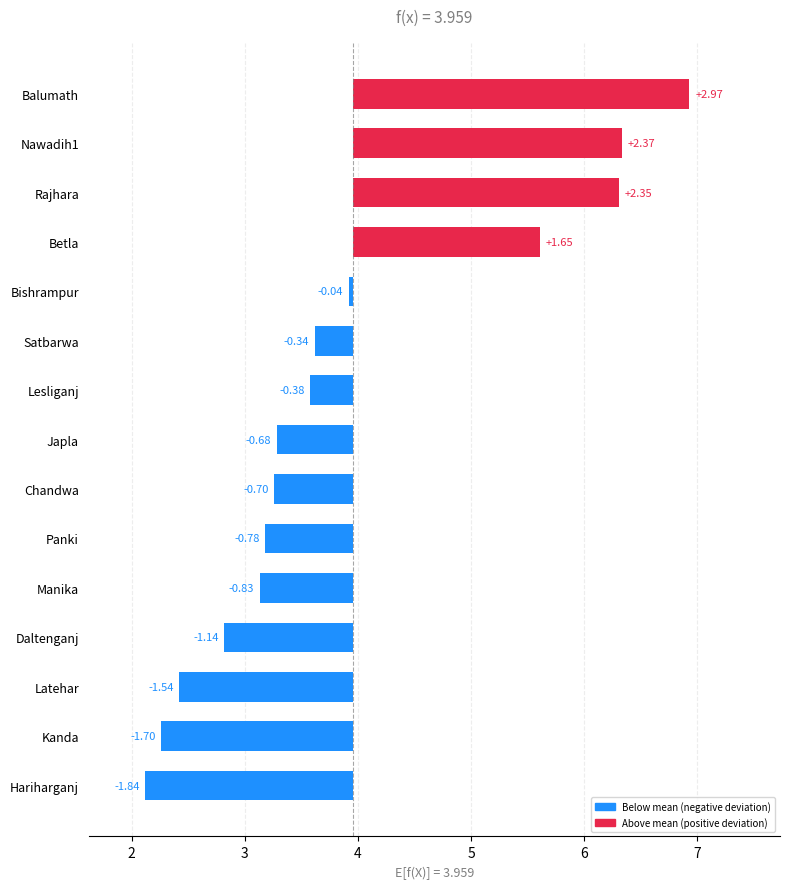

Between Lesliganj and Rajhara, which is larger?

Rajhara